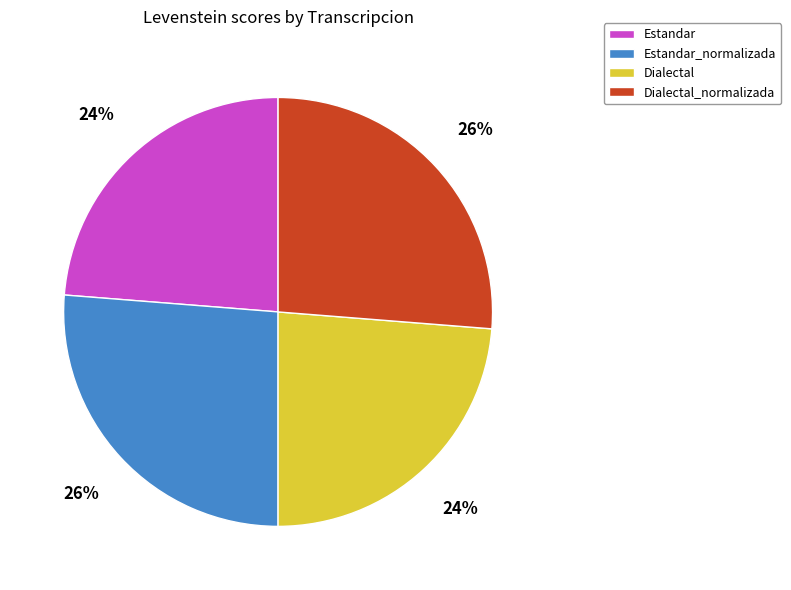

Is the sum of Dialectal and Estandar greater than half?

No